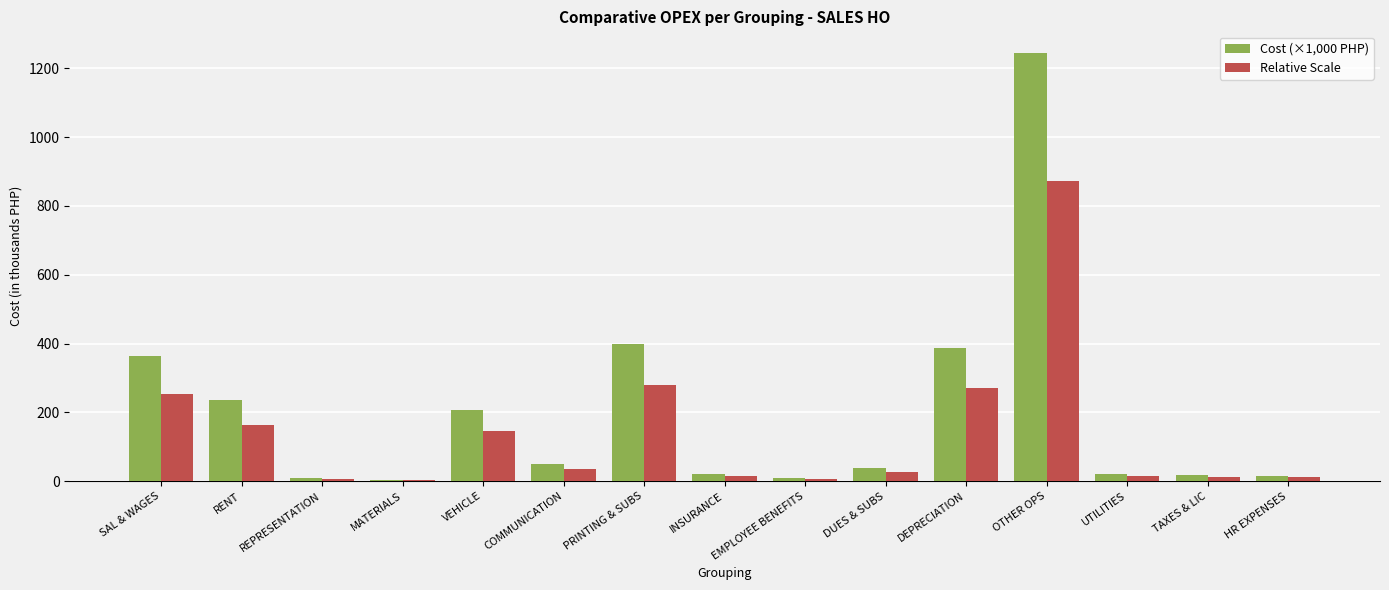

At which label does Relative Scale first exceed 27?

SAL & WAGES